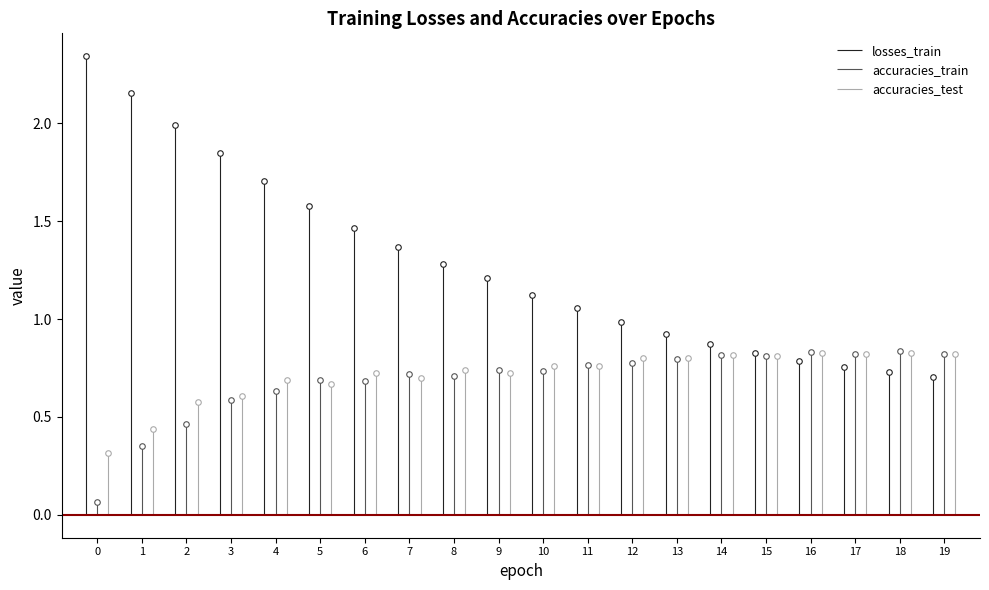

At which category is the sum across all series the highest?

3